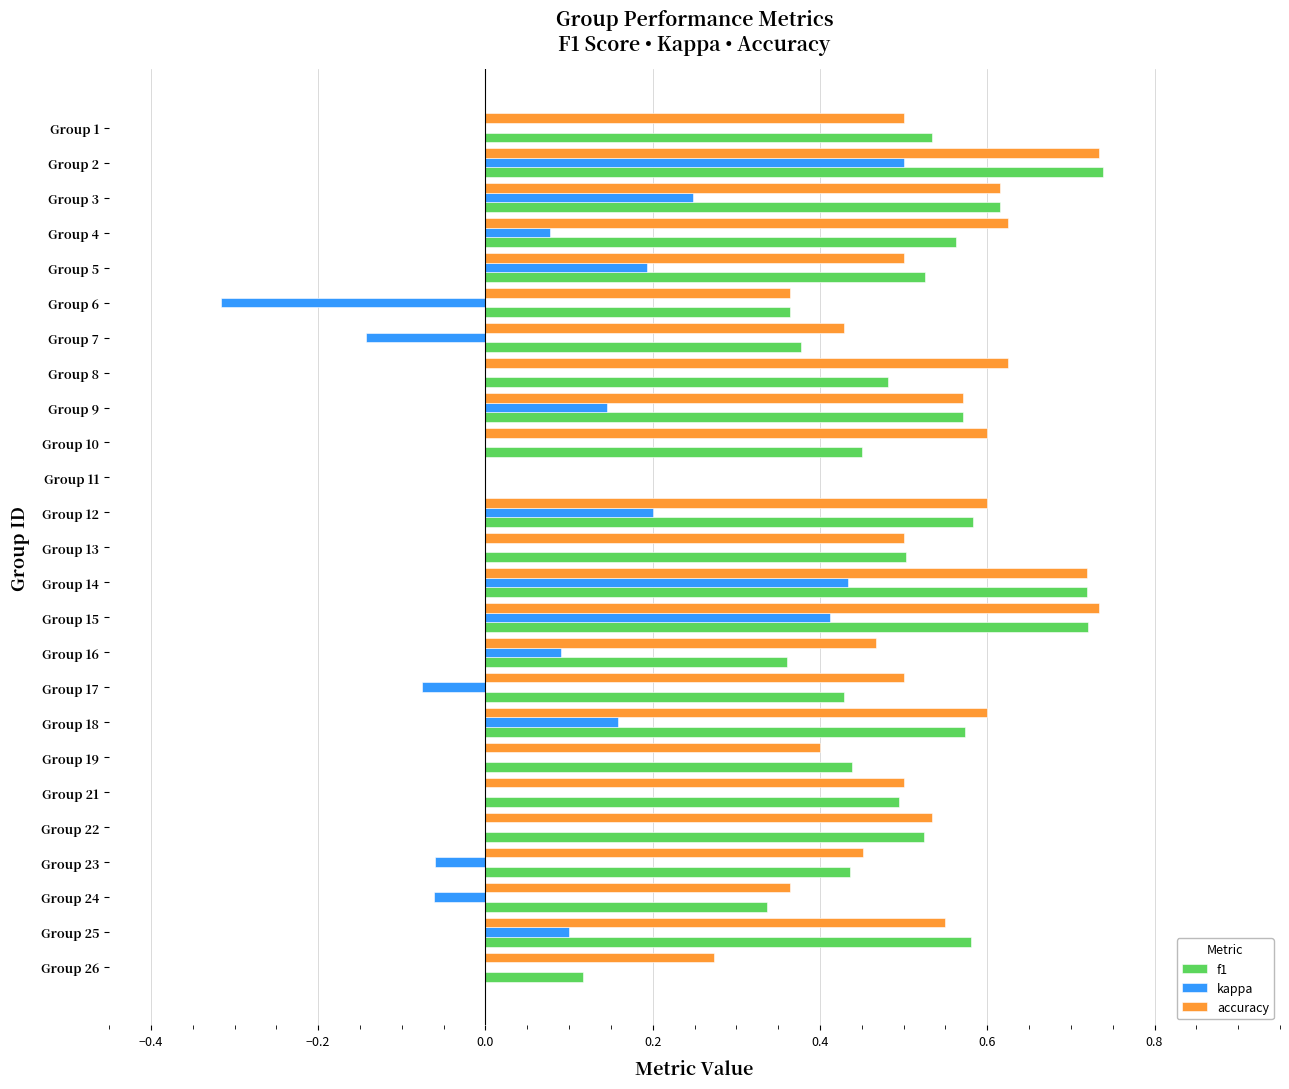

Between Group 2 and Group 10, which series saw the biggest shift?

kappa